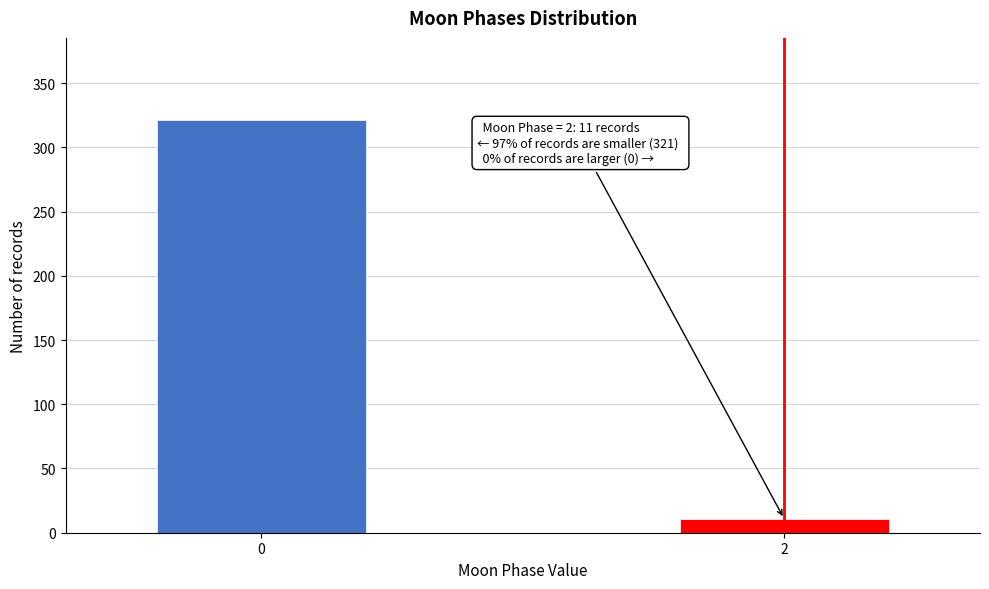

Reading left to right, extract all data points from this chart.

321	11